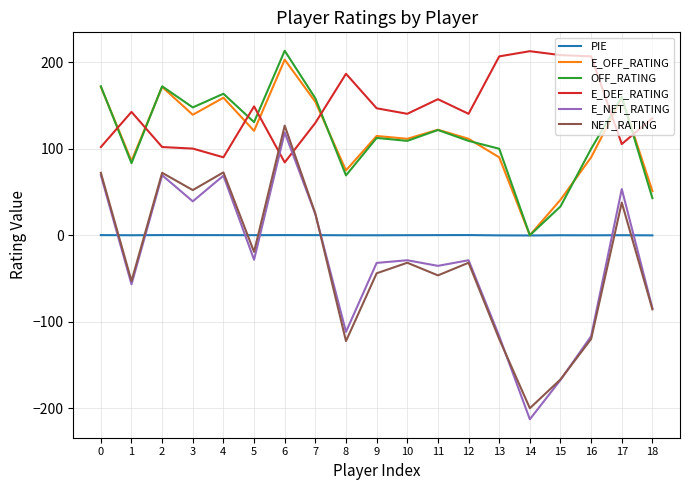

True or false: E_NET_RATING and E_DEF_RATING intersect in this chart.

True